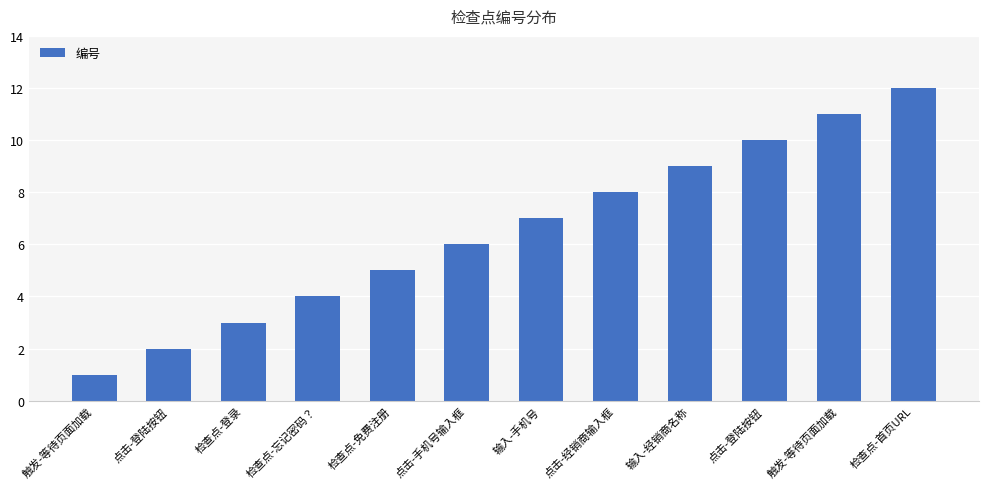

What is the ratio of the value at 检查点-免费注册 to the value at 检查点-登录?

1.7